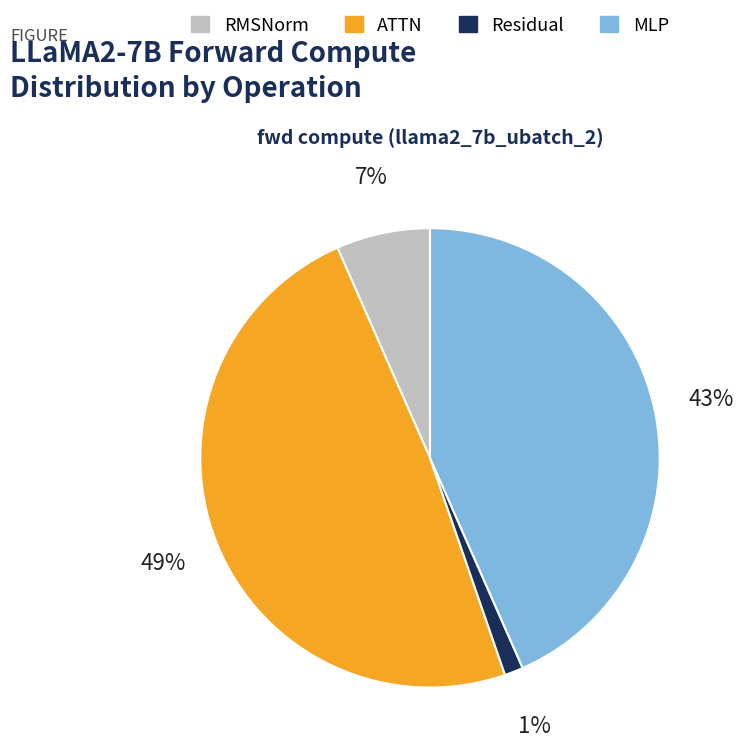

True or false: Residual accounts for 1% of the total.

True